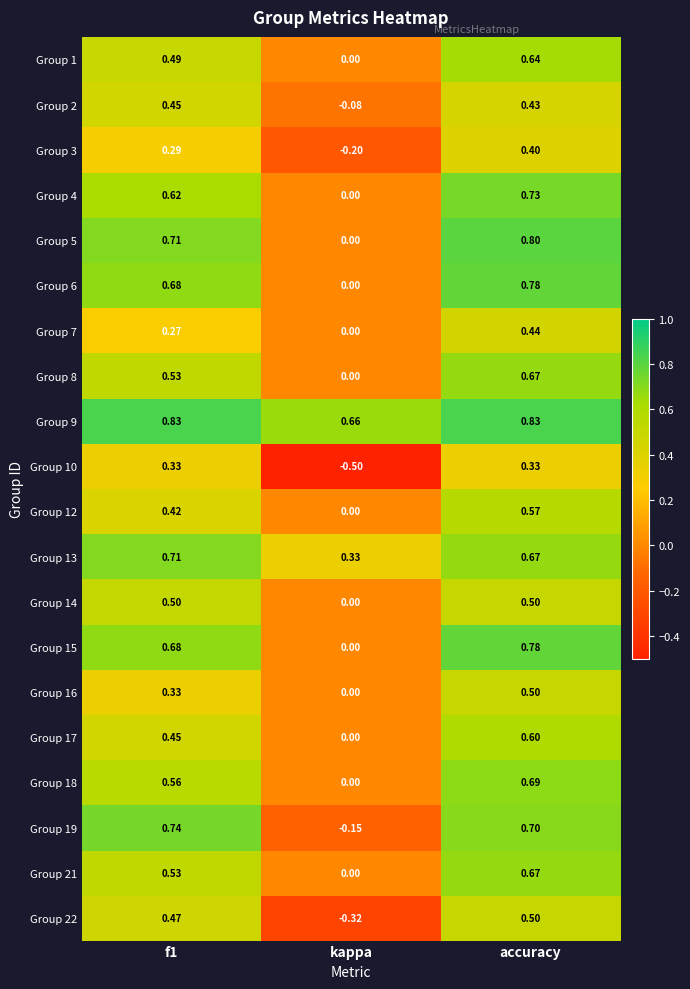

At which label is Group 5 closest to 0?

kappa